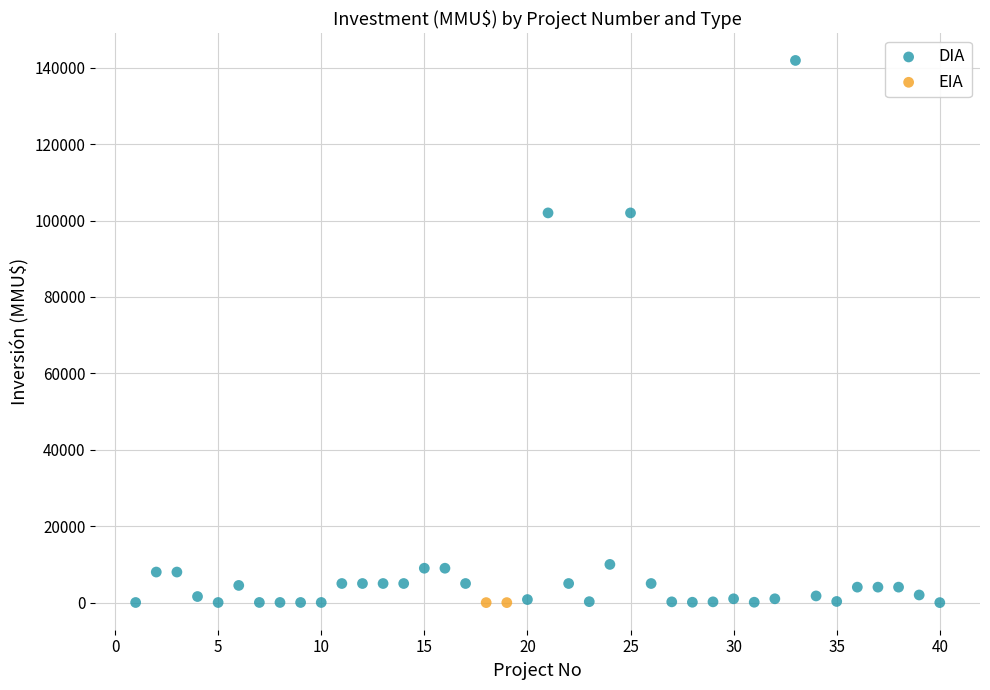

What are all the series names shown in the legend?

DIA, EIA